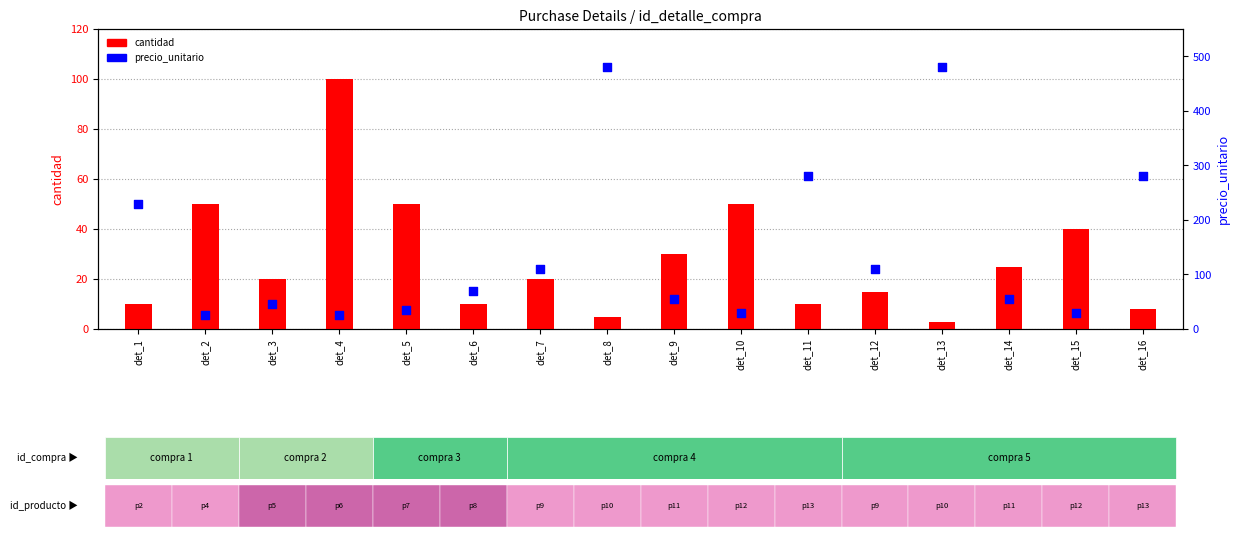

Which series has the widest spread of Y values?

precio_unitario